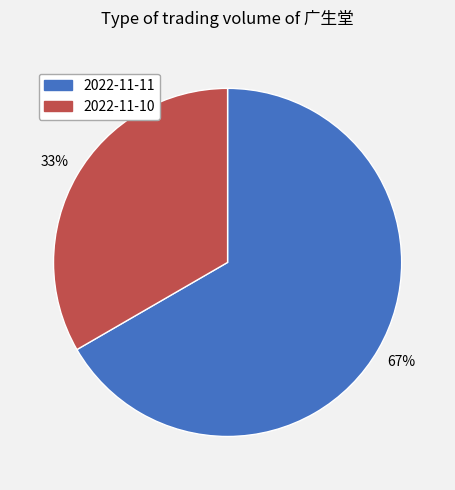

Count the number of slices in the pie.

2